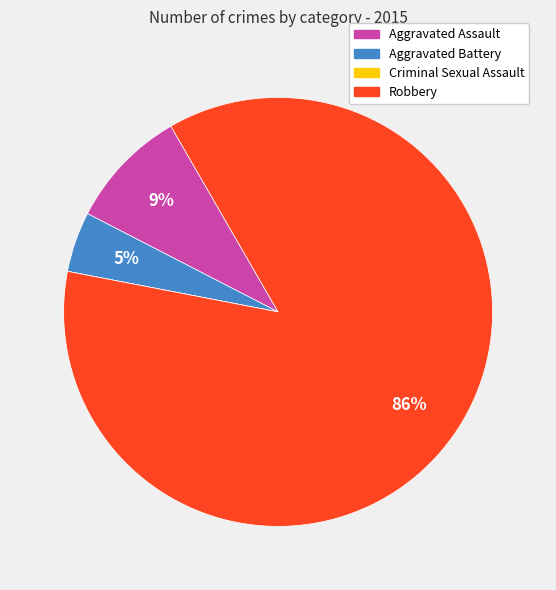

What is the largest slice in the pie chart?

Robbery